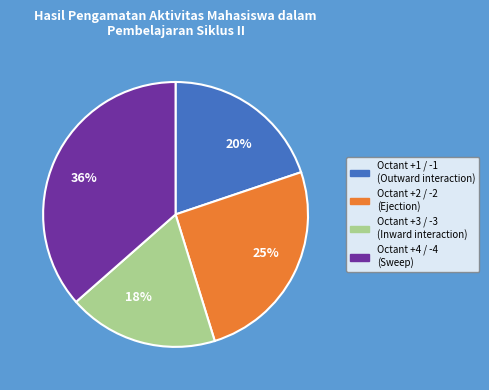

Is there a majority slice in this chart?

No